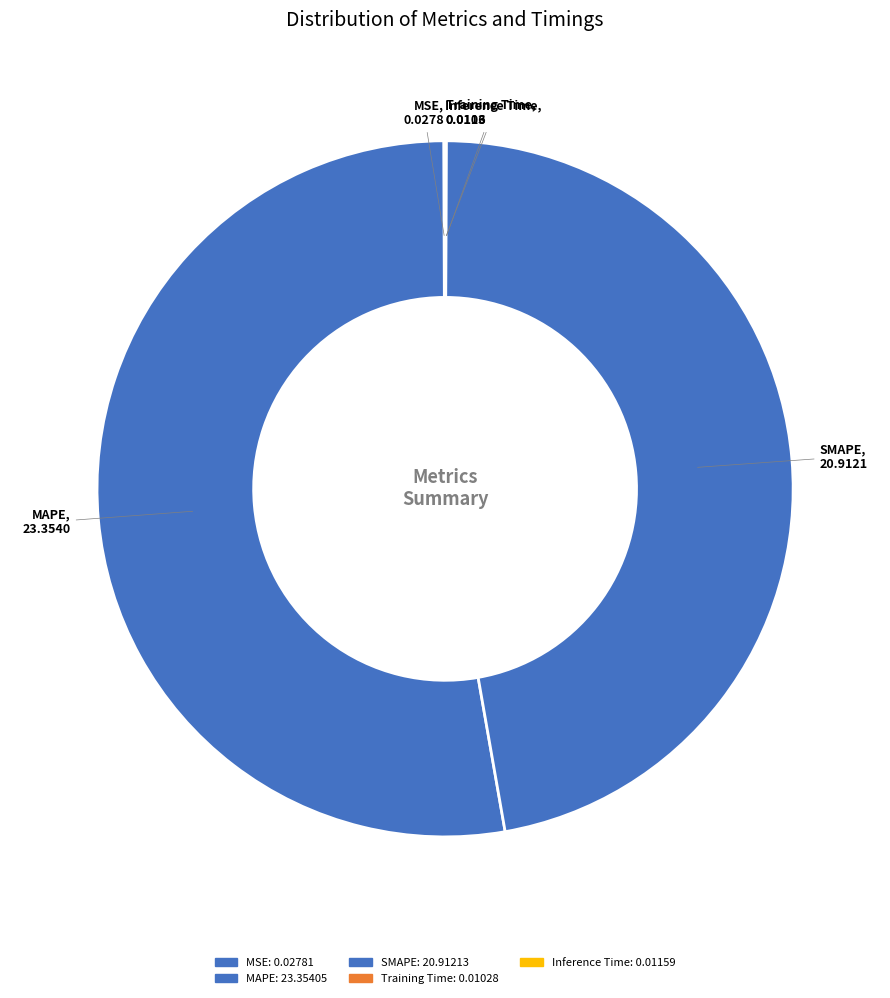

Is there any slice that represents more than half of the pie?

Yes